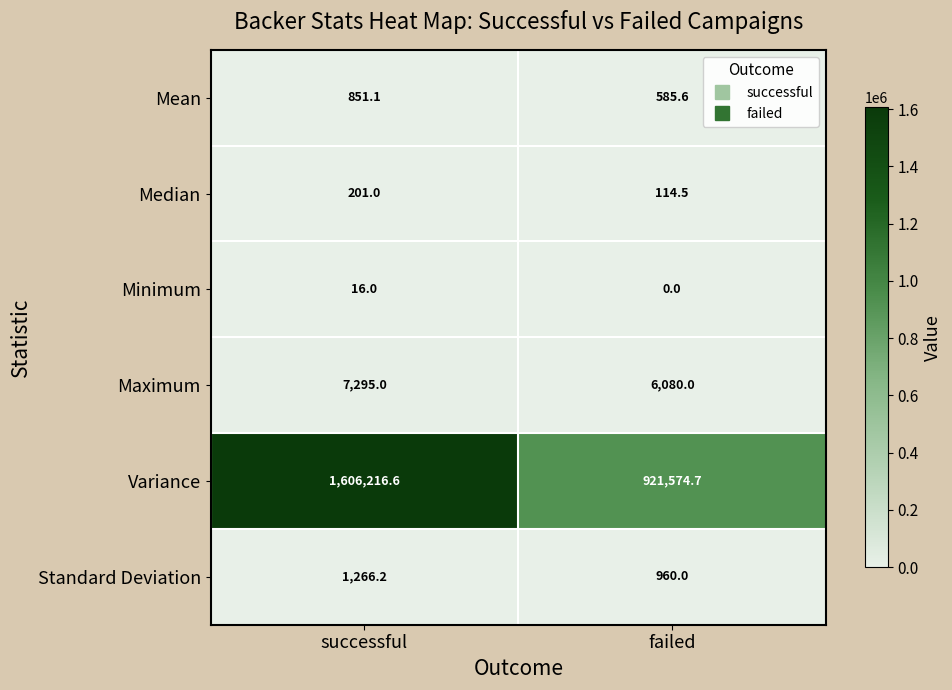

What is the maximum value shown in the chart?

1606216.6